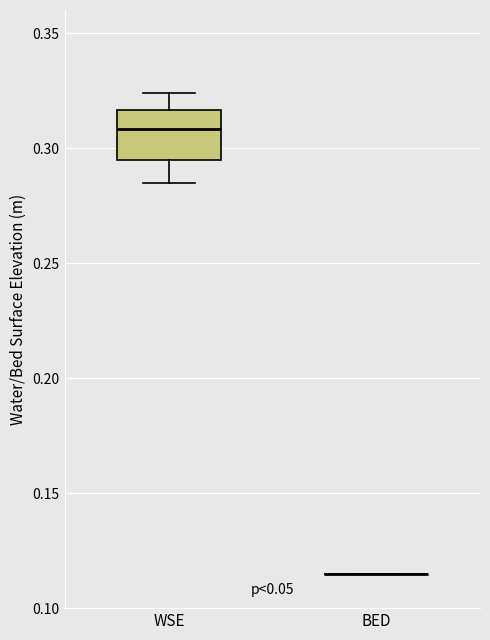

Which box is the tallest, from its lower edge to its upper edge?

WSE